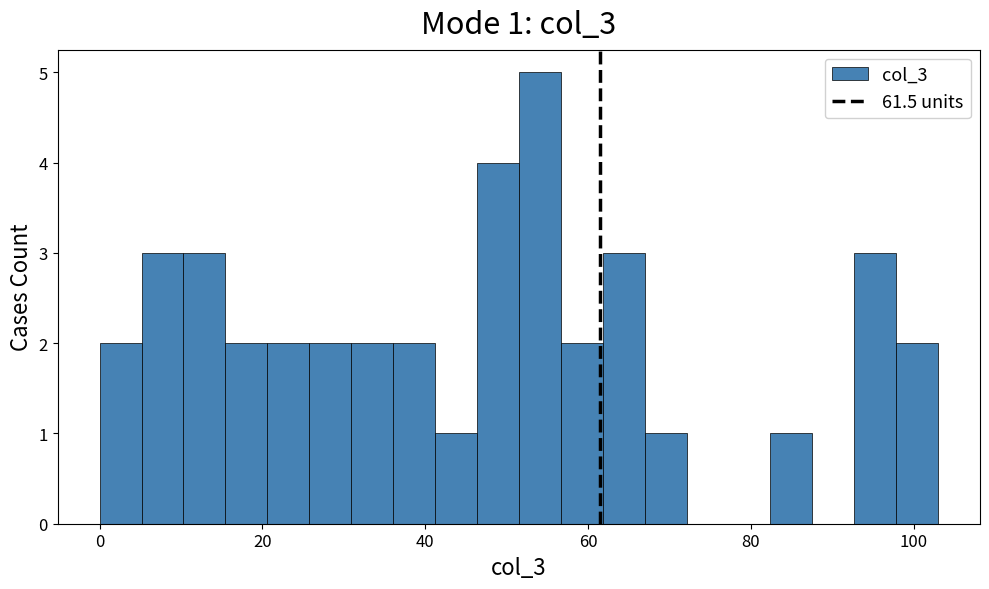

Around what value on the x-axis is the tallest bar? Give the approximate position of its centre, as read against the axis.

54